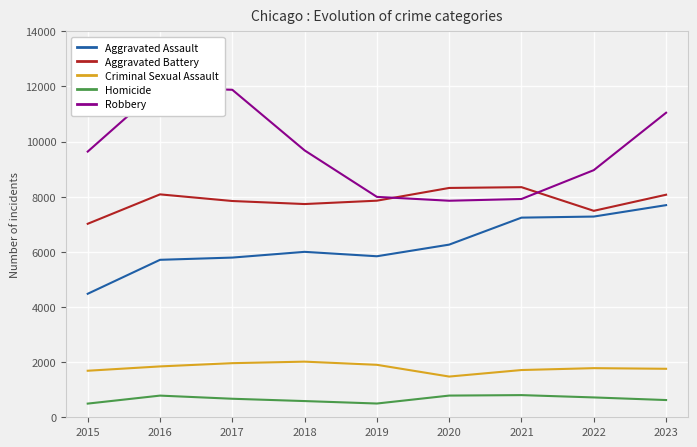

True or false: Aggravated Assault has more than 1 interior local peaks.

False